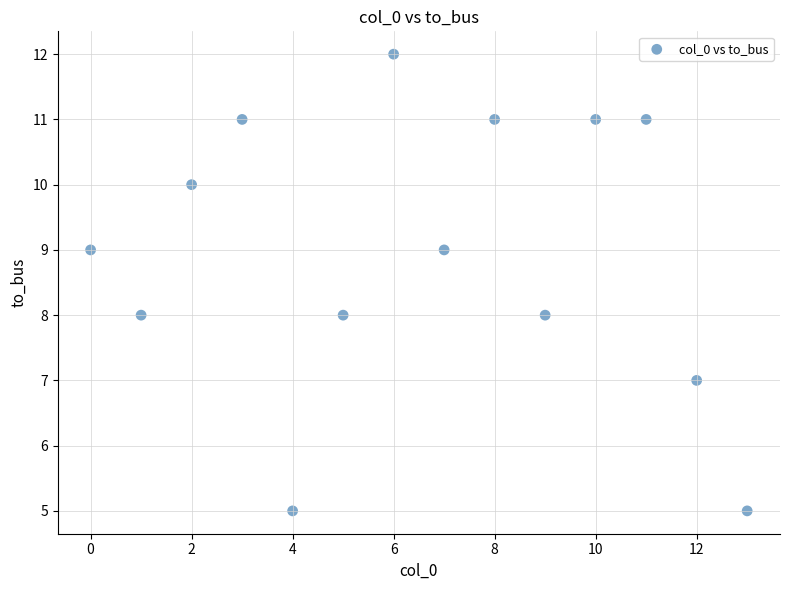

What is the range of Y values (max minus min)?

7